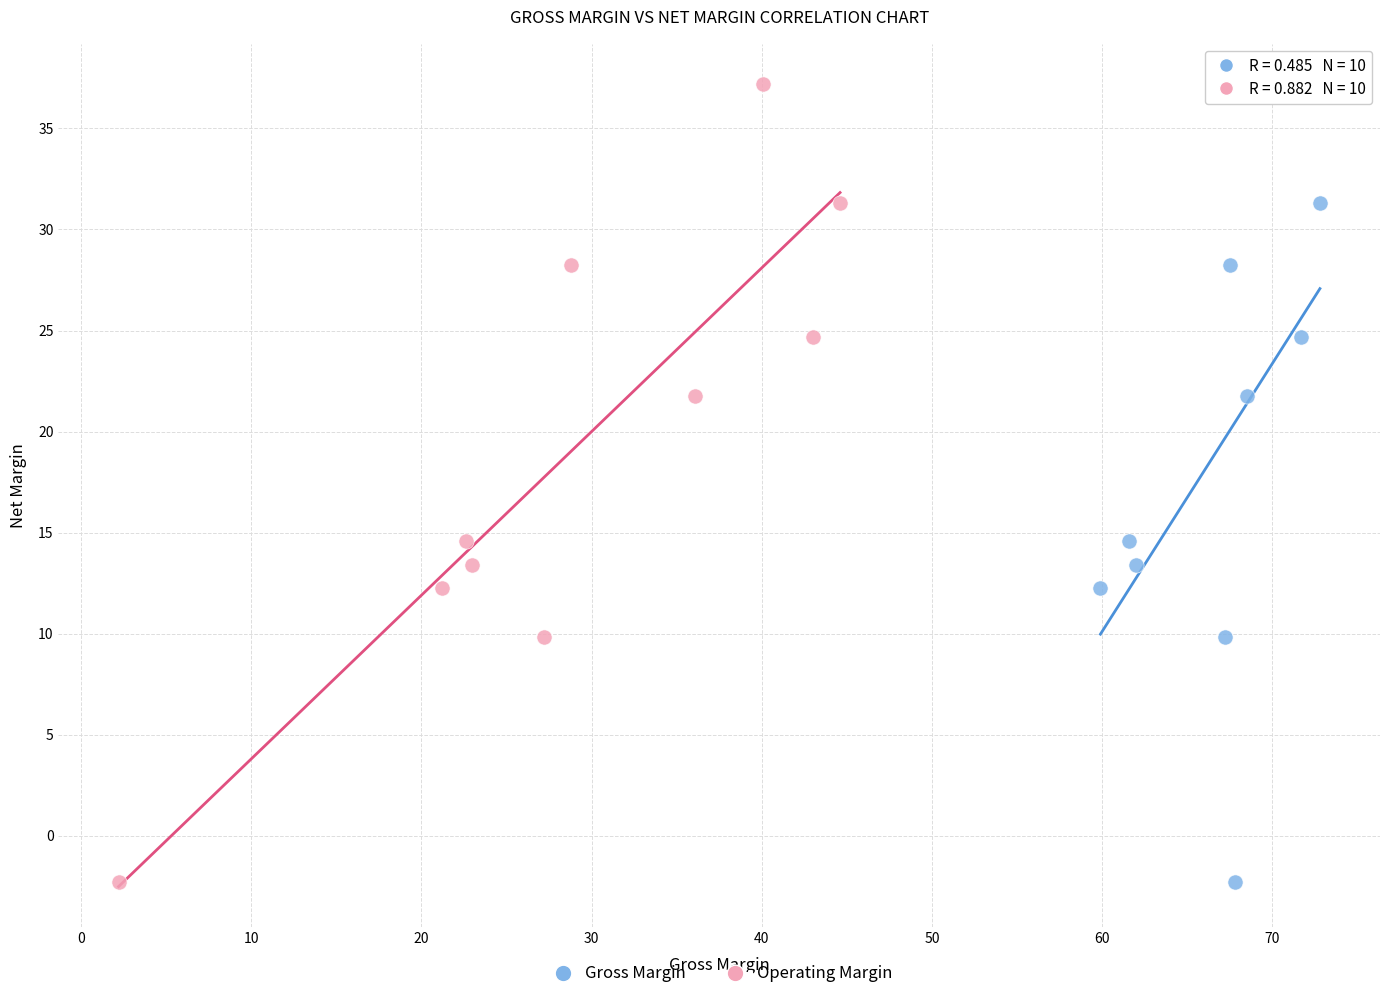

What are all the series names shown in the legend?

Gross Margin, Operating Margin